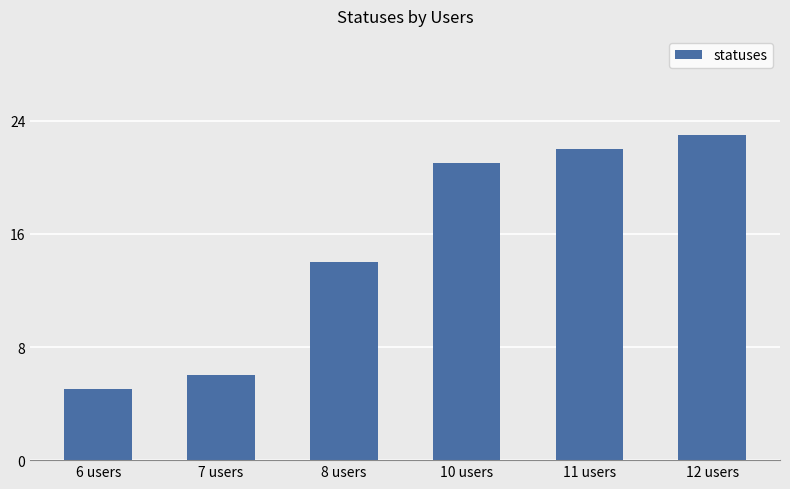

What position from the left is 10 users?

4